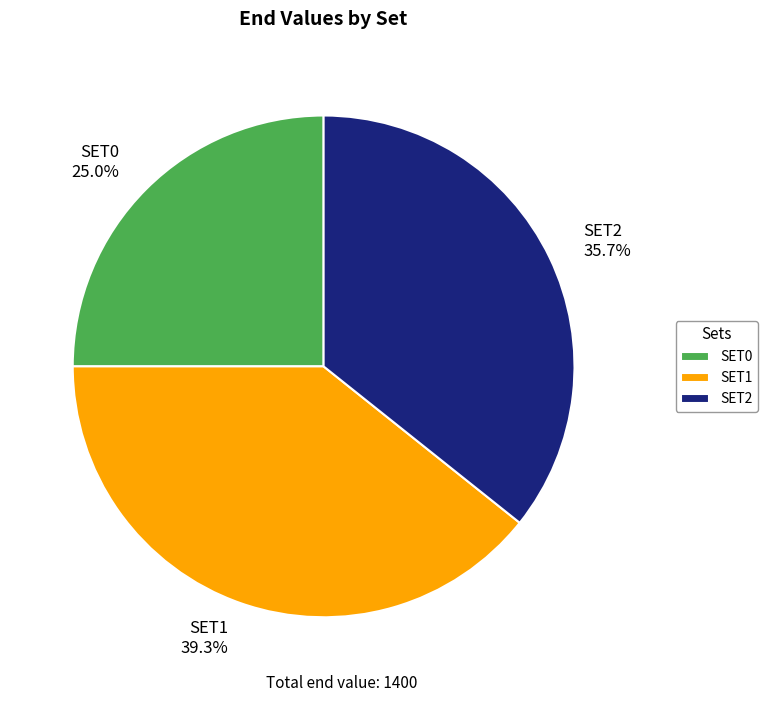

Is it true that SET0 is 33% of the pie?

False